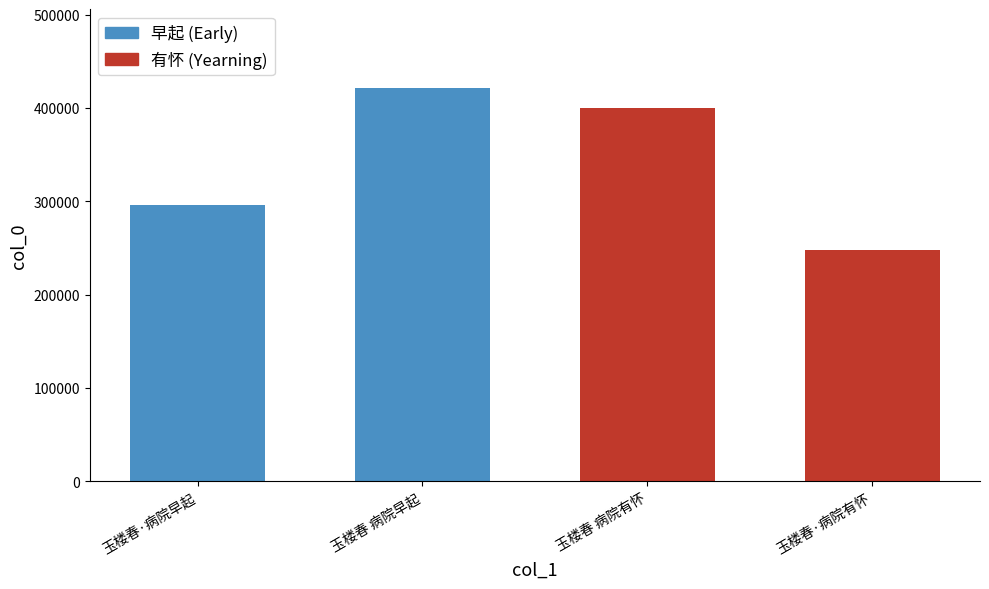

What is the ratio of the value at 玉楼春 病院有怀 to the value at 玉楼春·病院有怀?

1.6